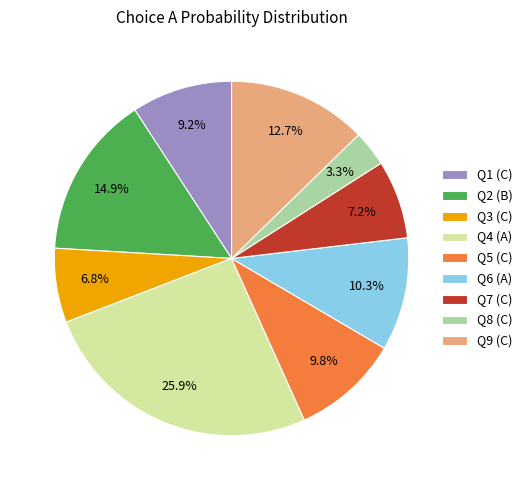

What is the smallest slice in the pie chart?

Q8 (C)